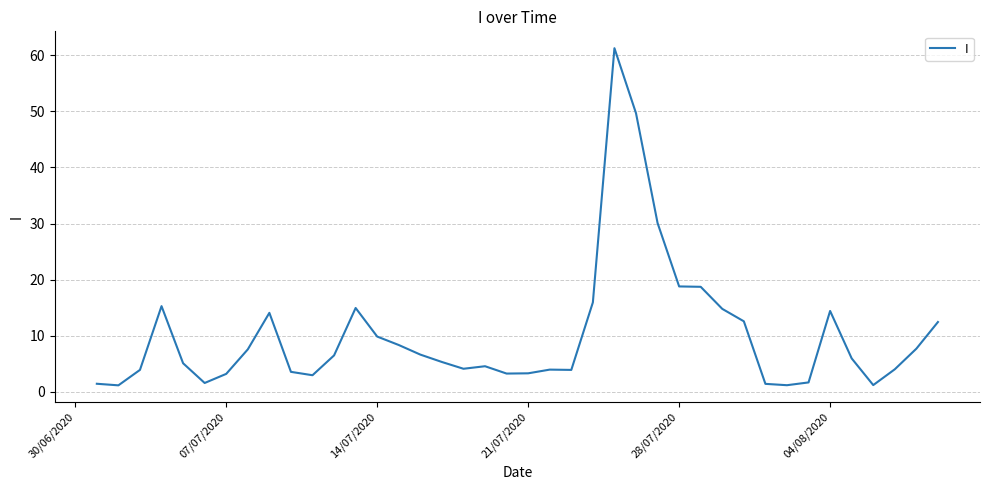

What is the maximum value shown in the chart?

61.3